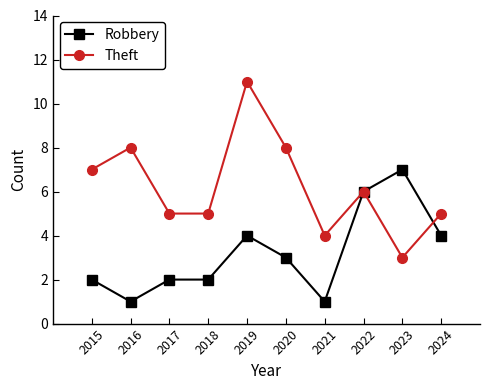

How many data points in Robbery are less than 3?

5